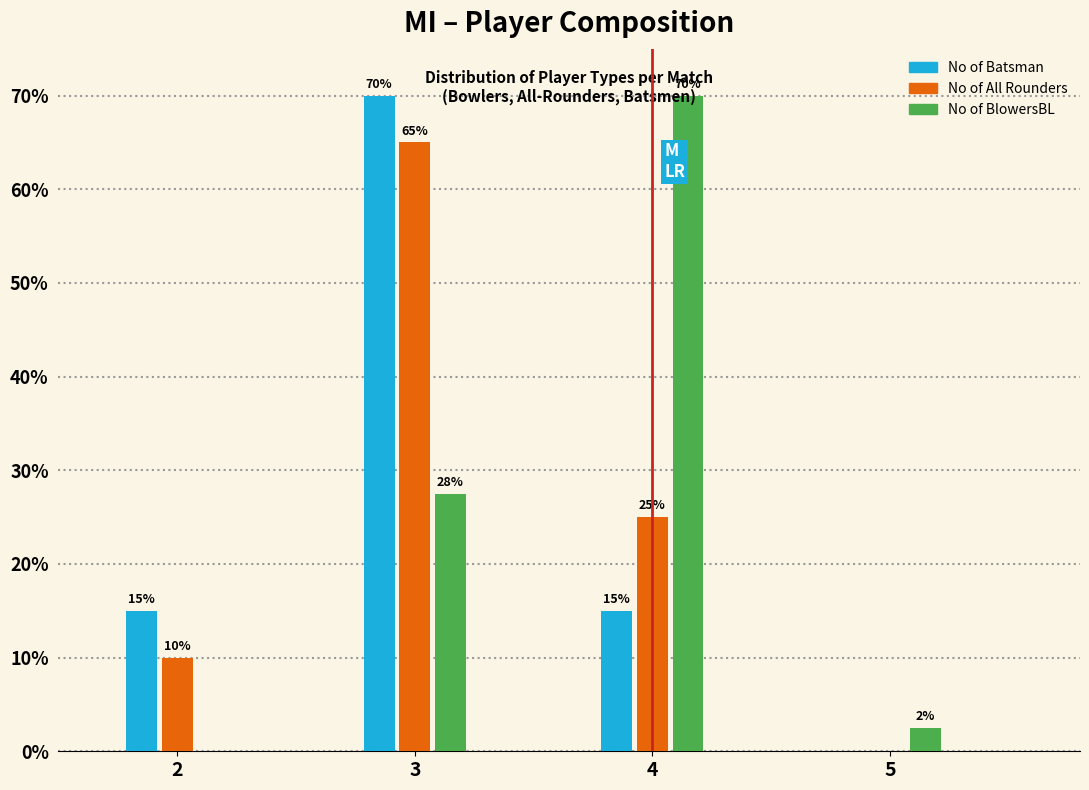

Read the No of Batsman value at 4.

15.0